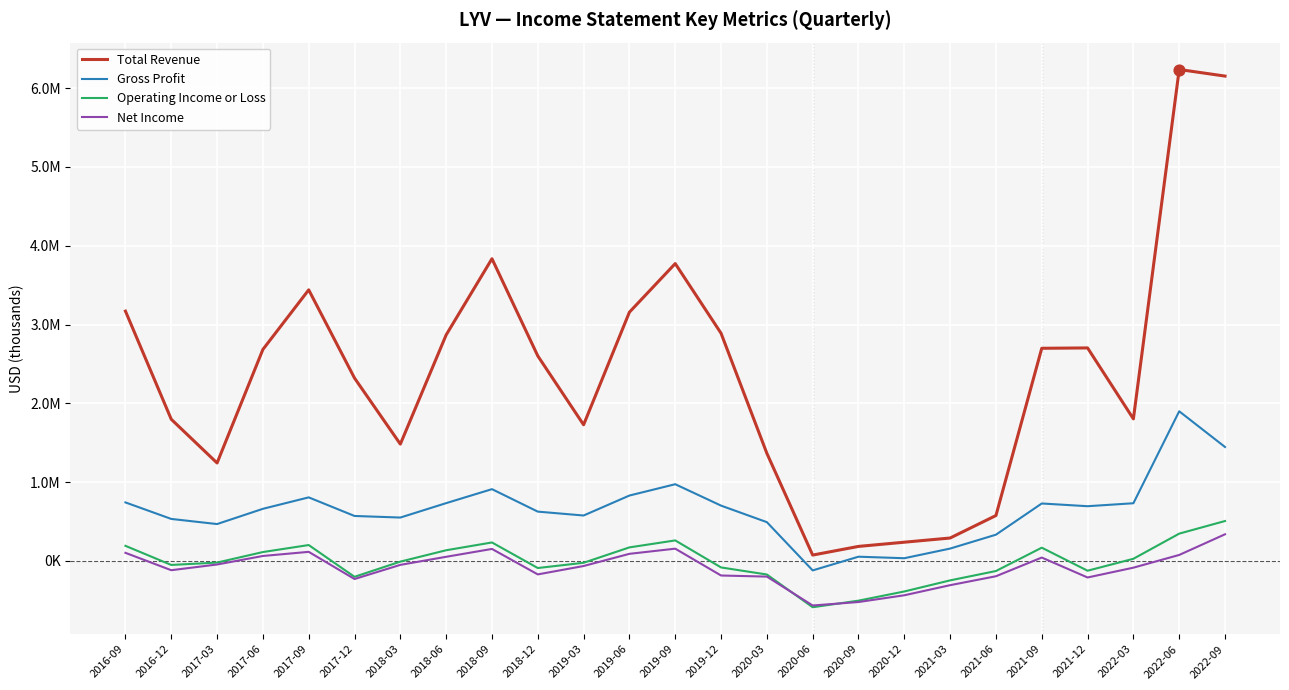

What are all the series names shown in the legend?

Total Revenue, Gross Profit, Operating Income or Loss, Net Income